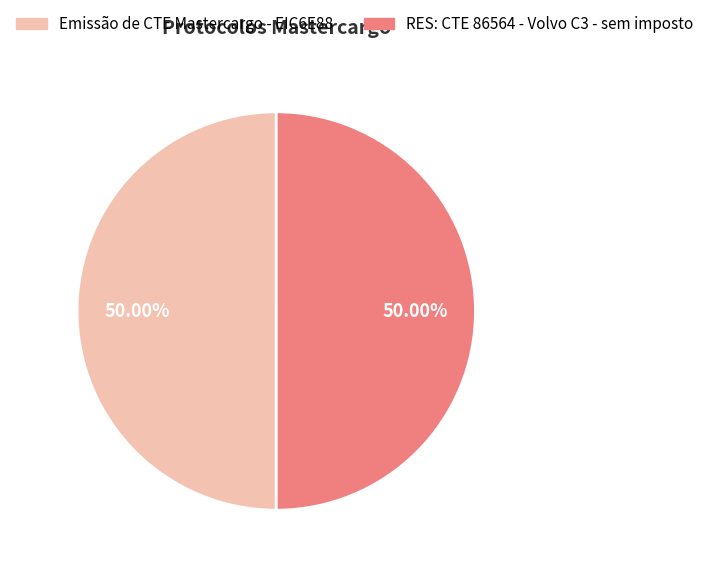

Approximately how many times larger is the value at Emissão de CTE Mastercargo - EIC6E88 compared to RES: CTE 86564 - Volvo C3 - sem imposto?

1.0